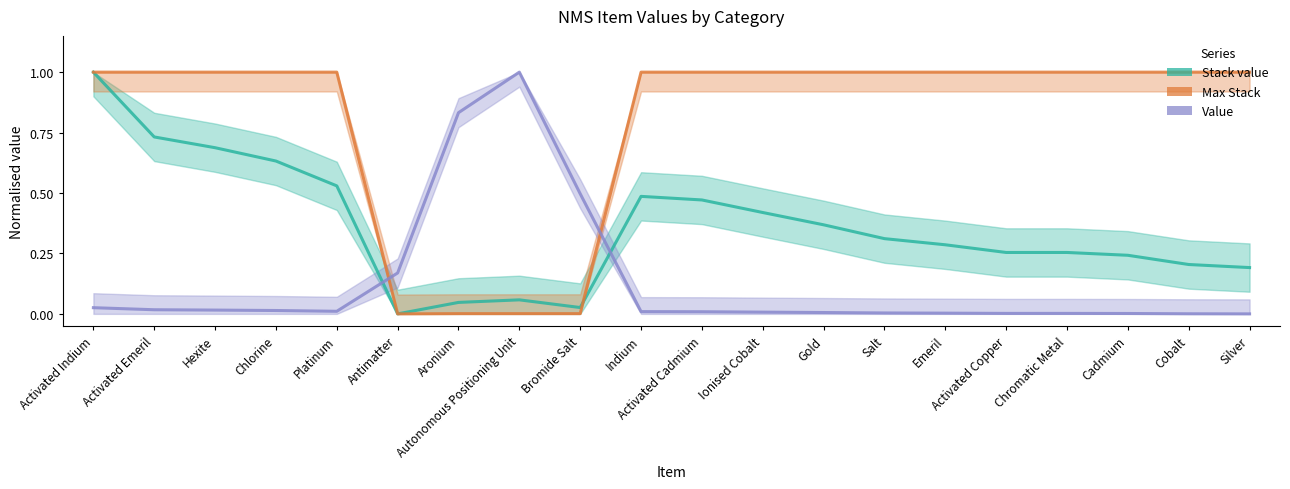

Is this an area chart (filled region under the line)?

No